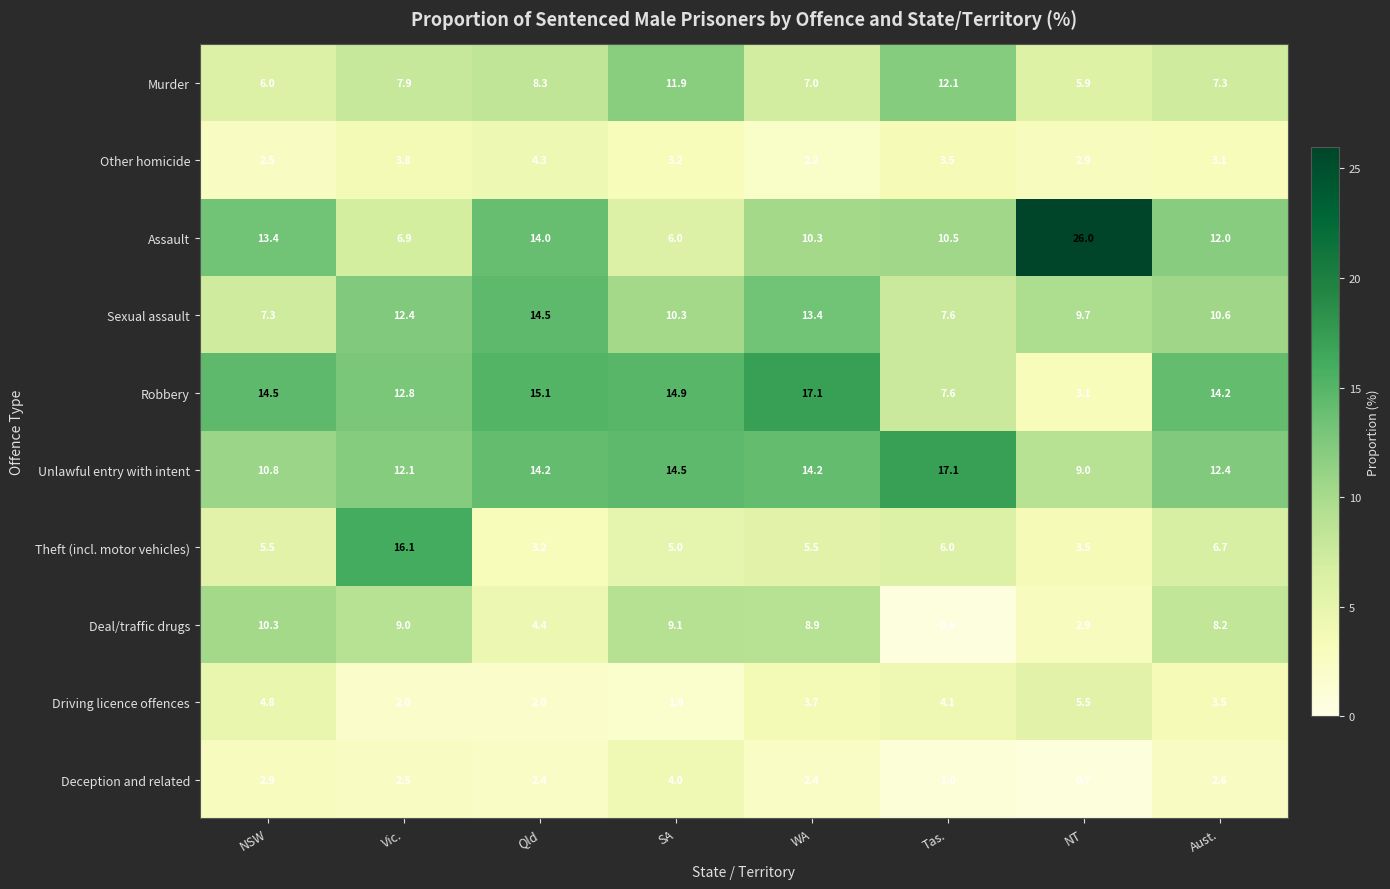

The value of Unlawful entry with intent at Vic. is 19.7. True or false?

False